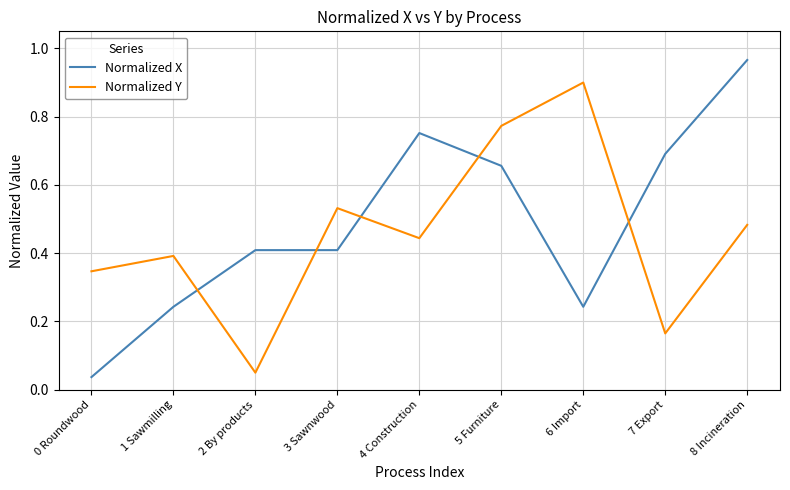

Count the number of data series in this chart.

2